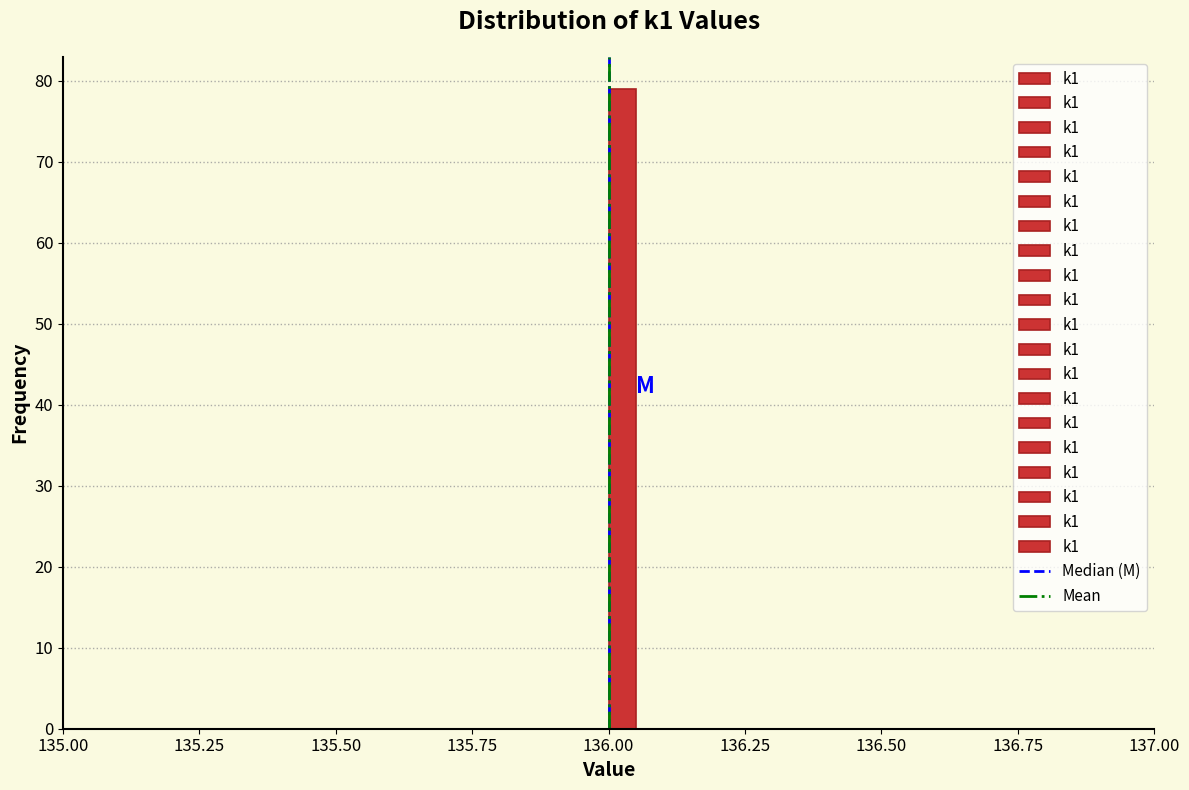

Around what value on the x-axis is the tallest bar? Give the approximate position of its centre, as read against the axis.

136.05